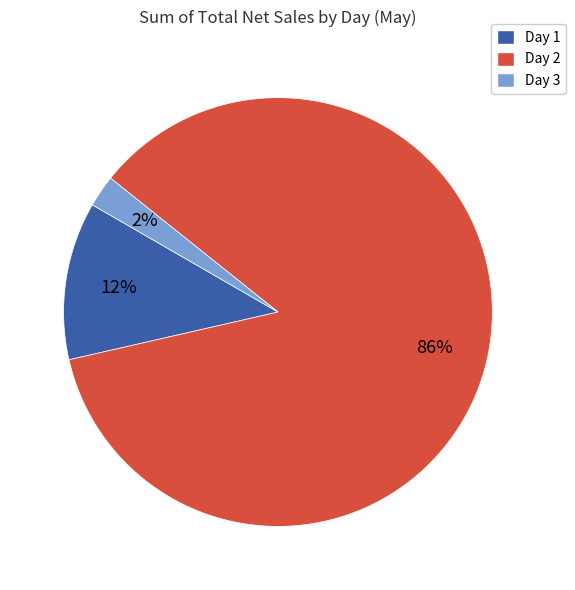

Combined, do Day 1 and Day 3 account for over 50%?

No